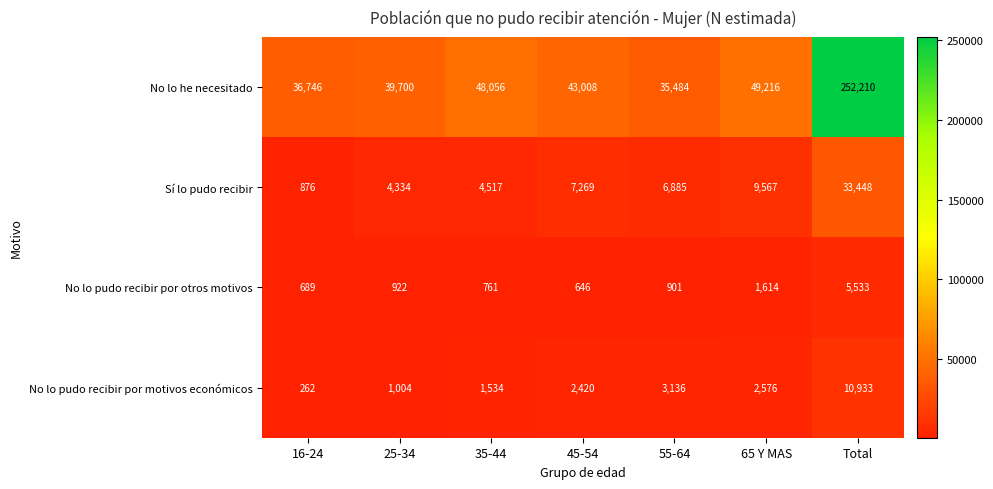

What is the difference between the maximum and second lowest values in the No lo pudo recibir por motivos económicos series?

9929